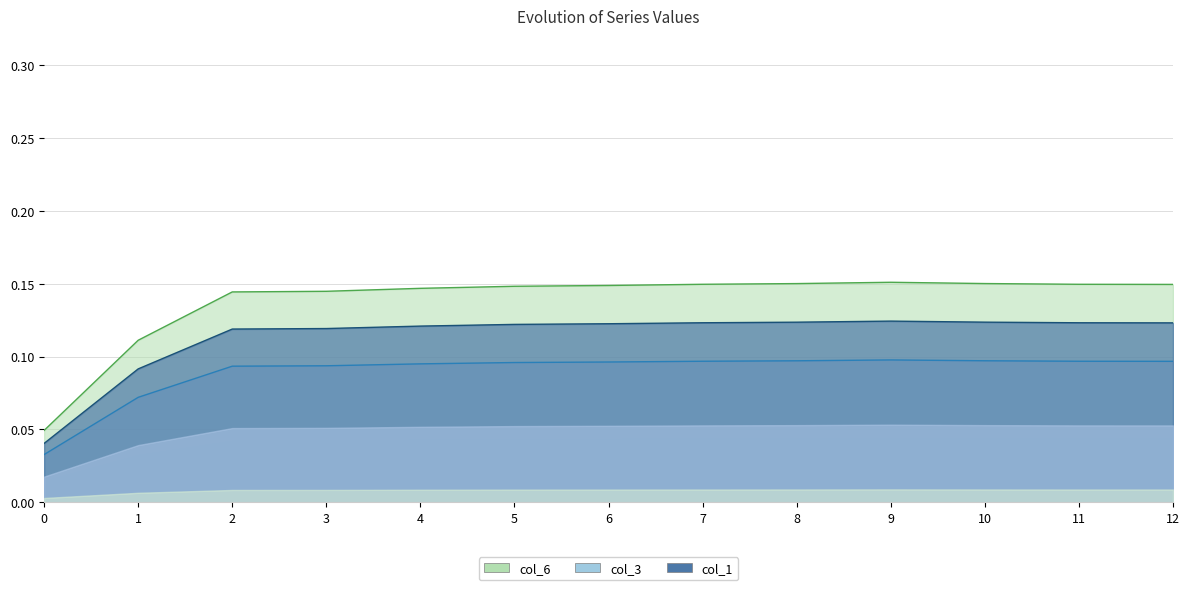

Count the number of categories in the chart.

13